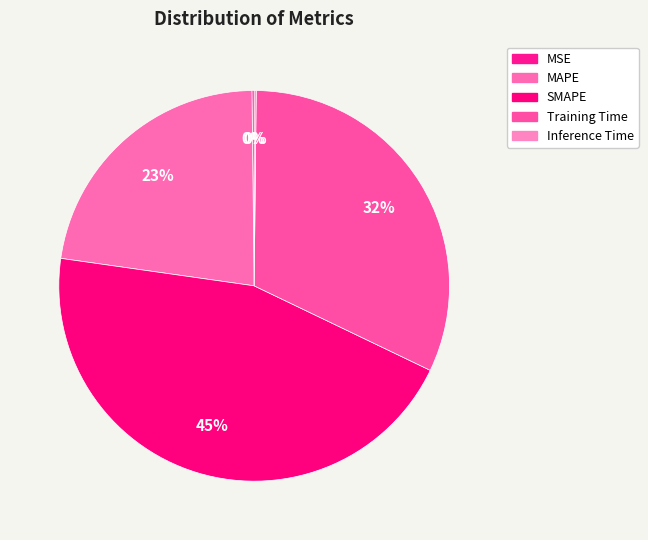

Which category has the biggest portion of the pie?

SMAPE